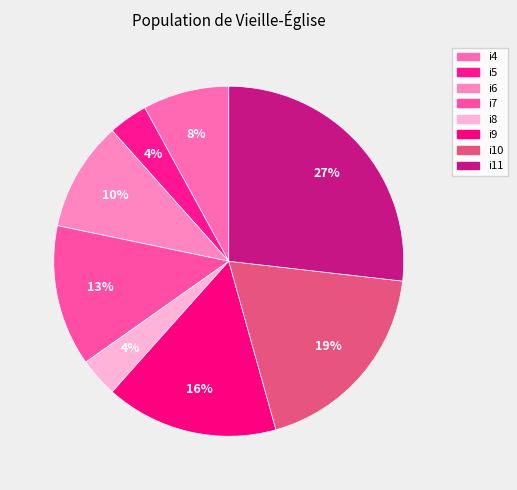

What percentage is the i8 slice, to the nearest percent?

4%